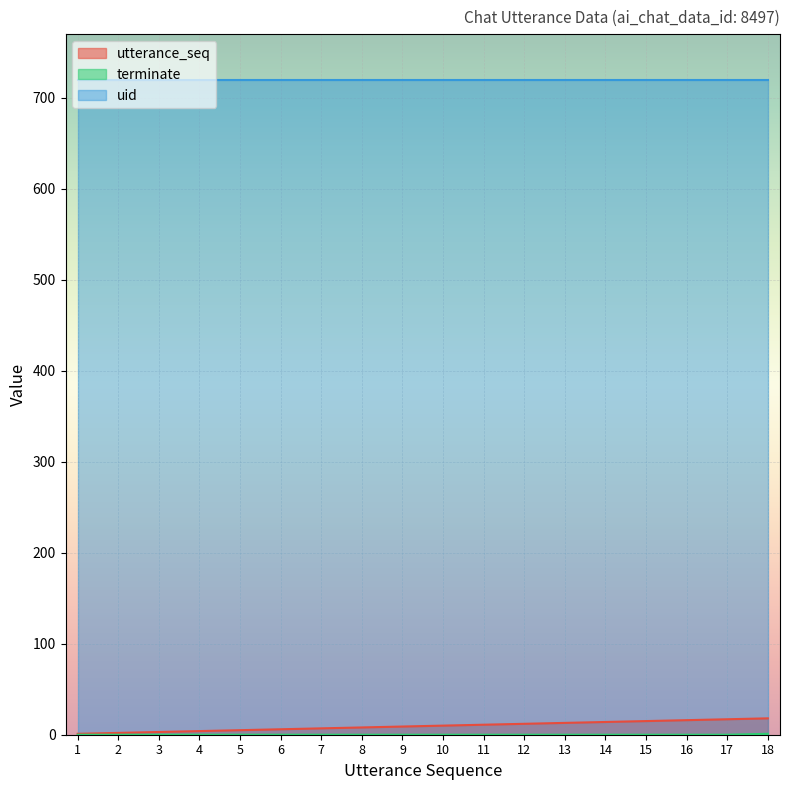

True or false: terminate has more than 0 points higher than both neighbors.

False